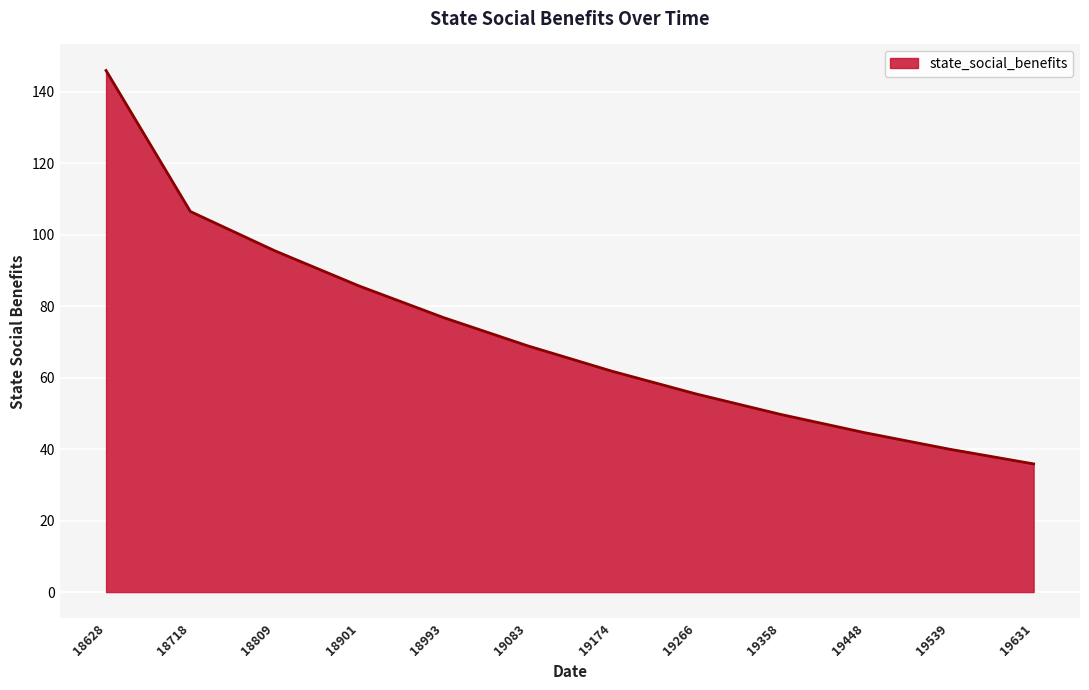

Where does the data first go above 68?

18628